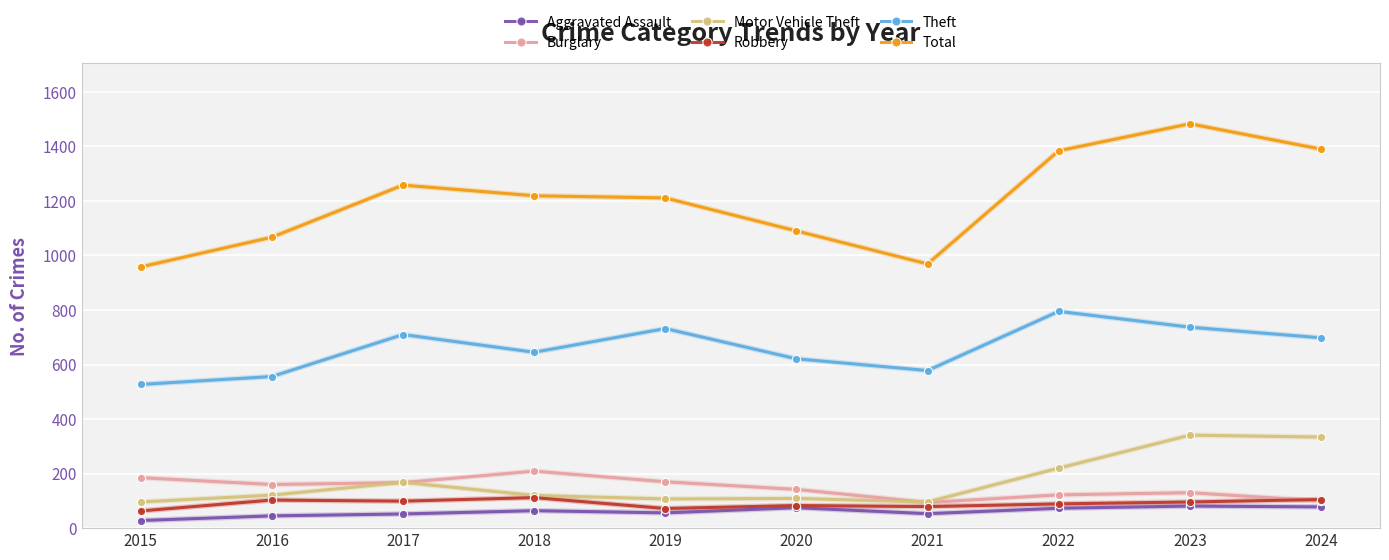

What is the value of the Burglary point at the 10th from the left?

100